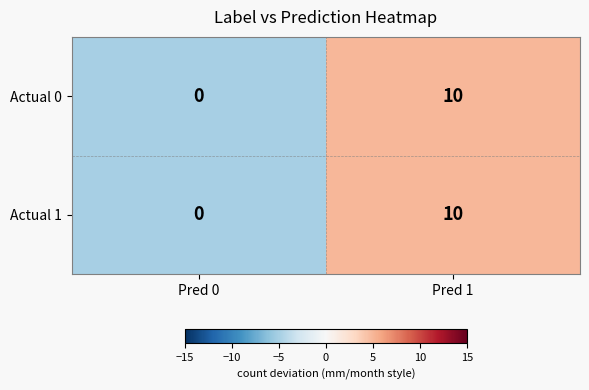

List the labels in order of Actual 1 value, smallest first.

Pred 0, Pred 1